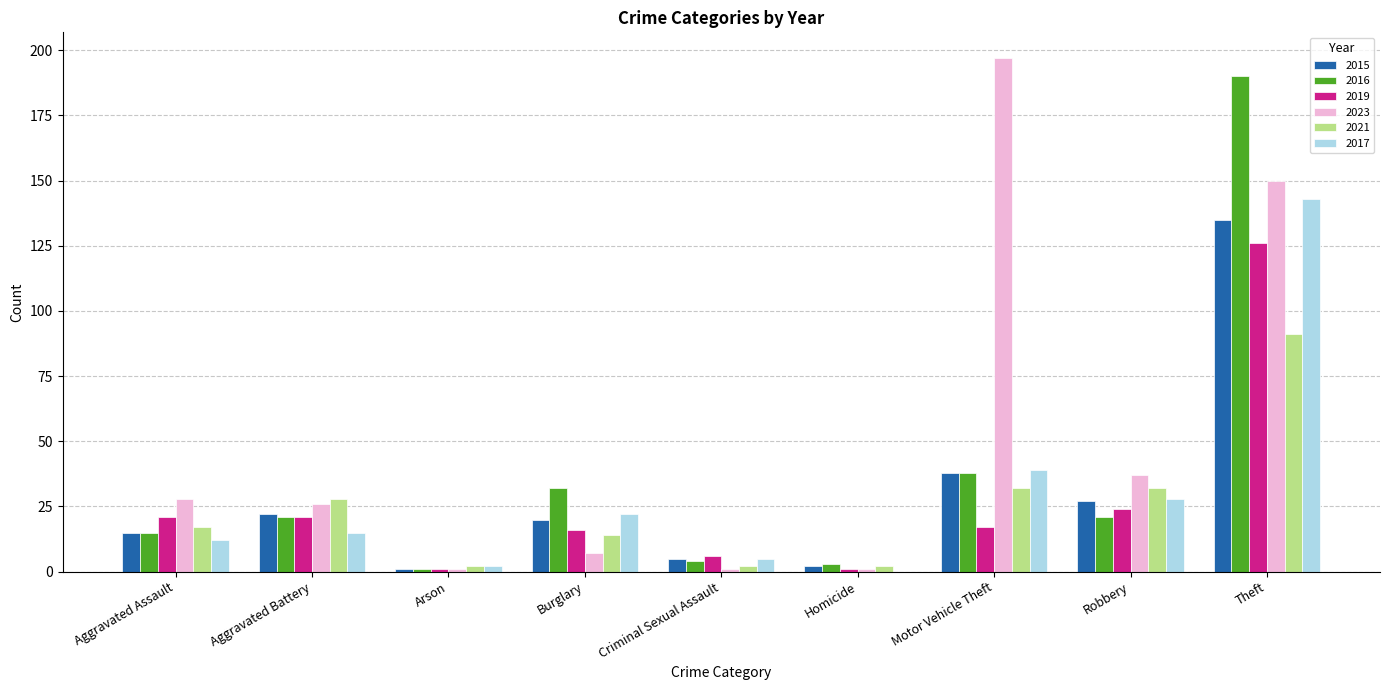

Where does the 2015 series first go above 20?

Aggravated Battery